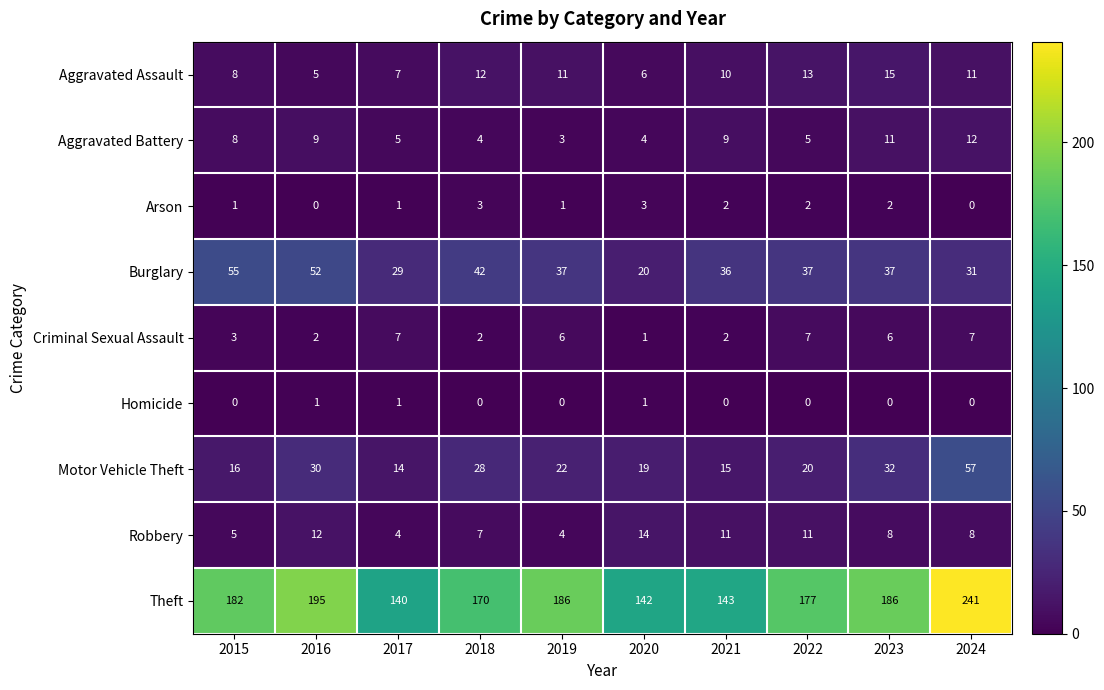

At which category is the sum across all series the highest?

2024